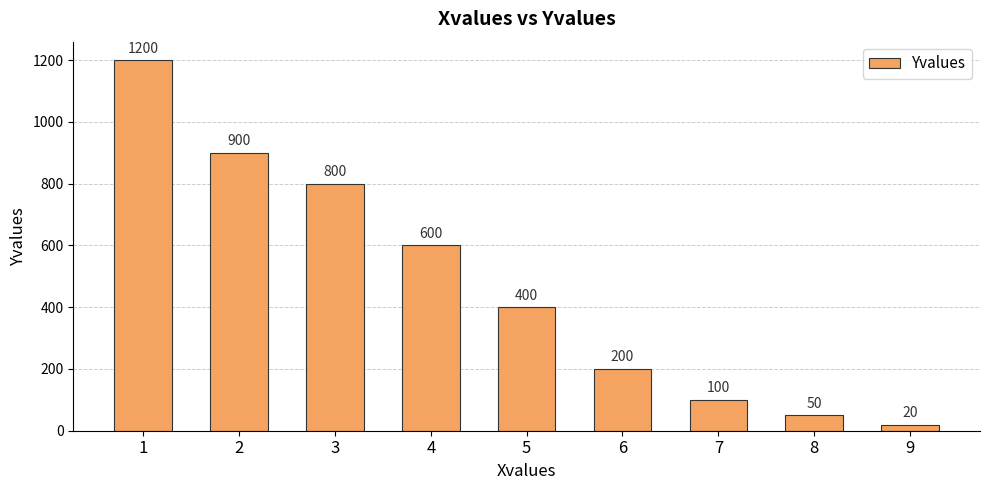

What is the value of the 6th bar from the left?

200